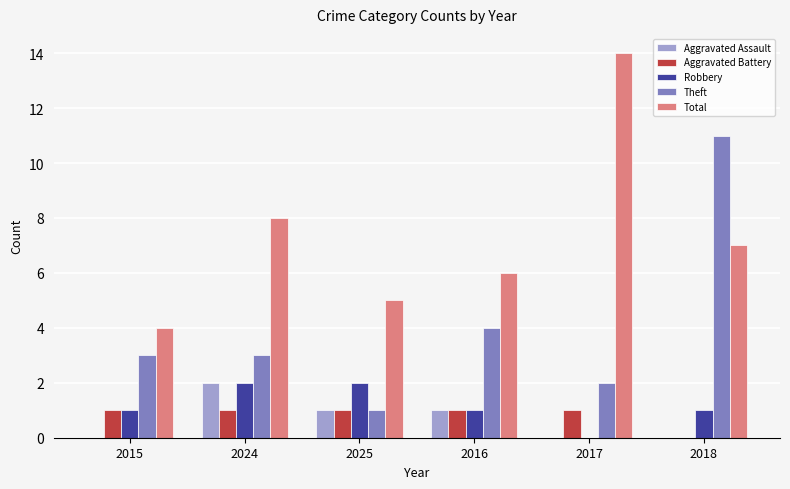

Is the value of Aggravated Assault at 2025 greater than the value of Theft at 2015?

No